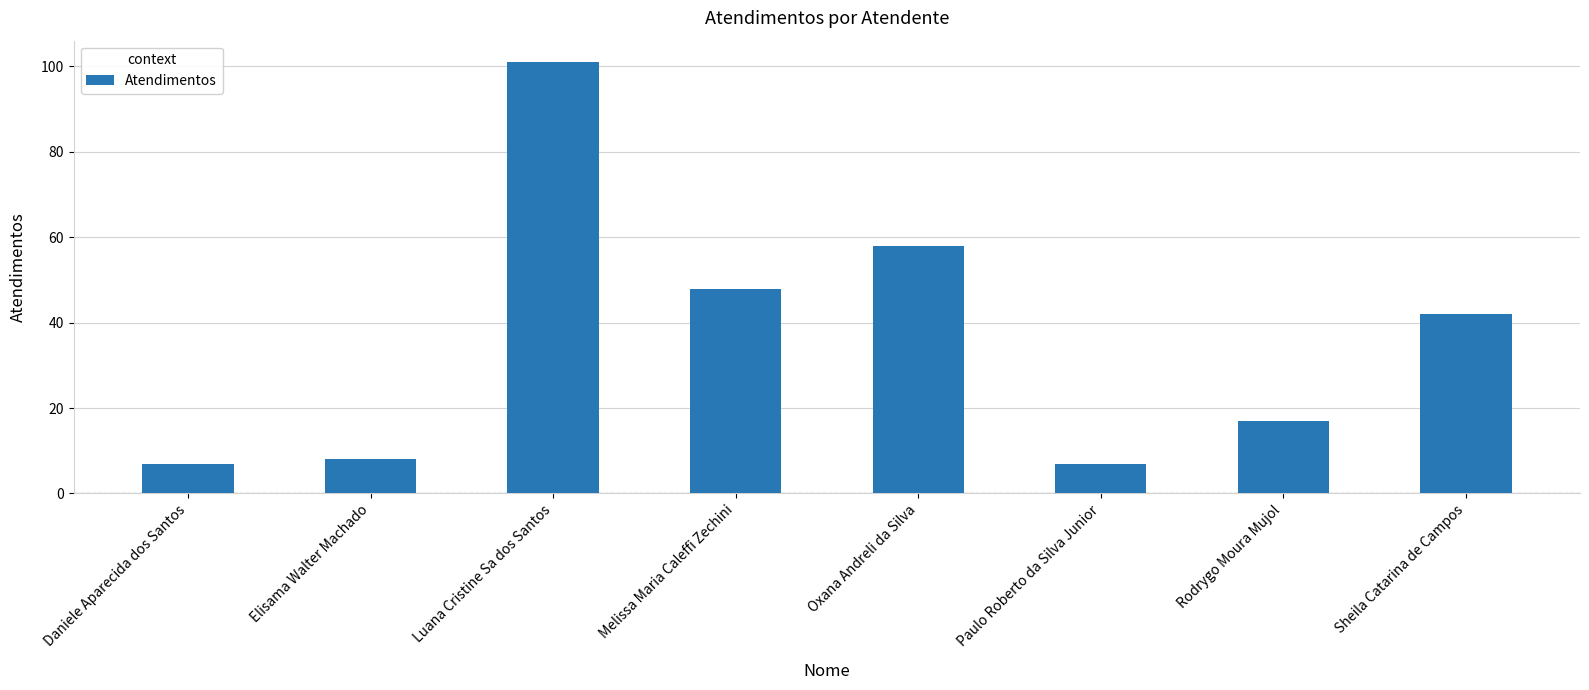

True or false: the data shows 42 at Sheila Catarina de Campos.

True